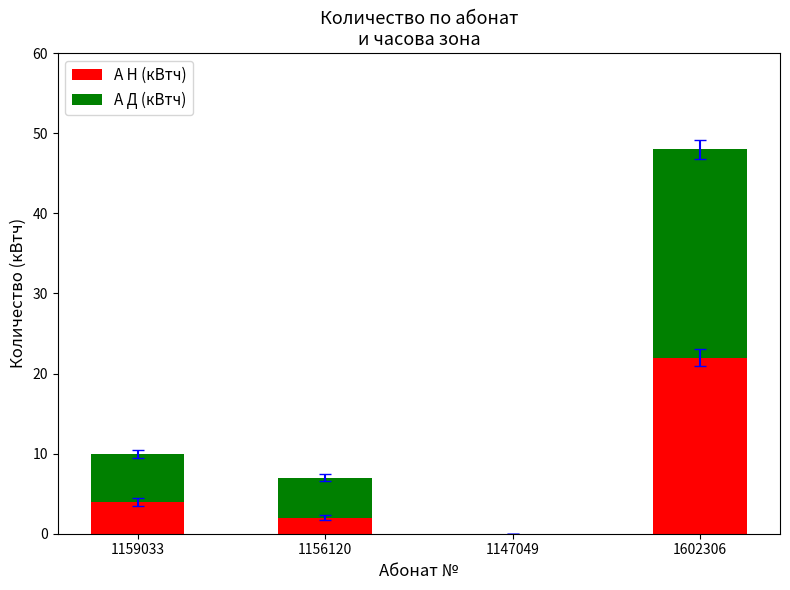

Reading left to right, transcribe the values for А Н (кВтч).

1159033=4	1156120=2	1147049=0	1602306=22